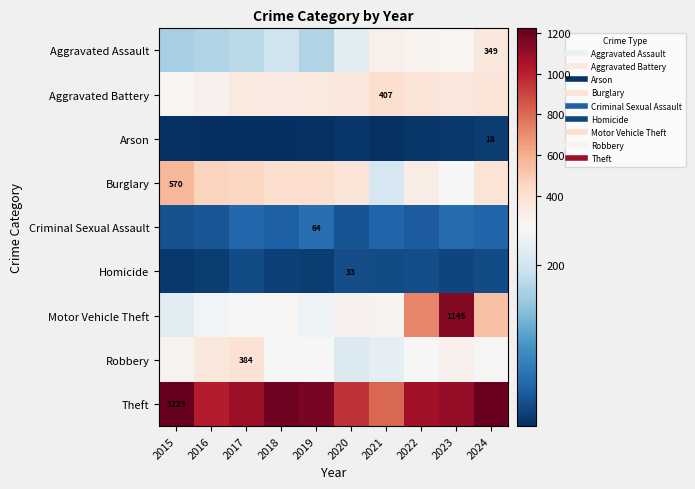

What is the difference between the highest and lowest values at 2016?

1008